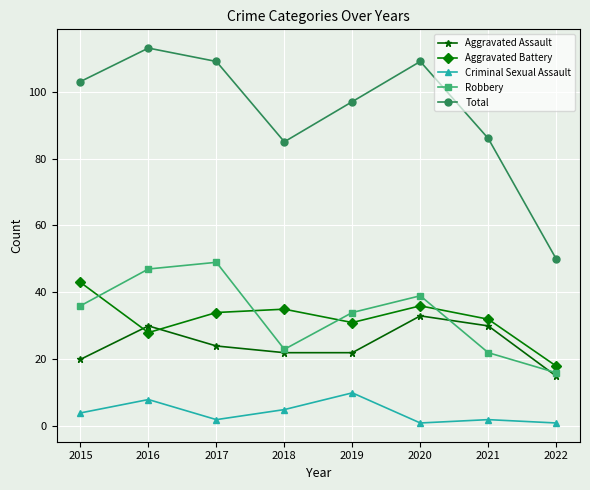

At which category does Aggravated Assault reach its first local peak?

2016